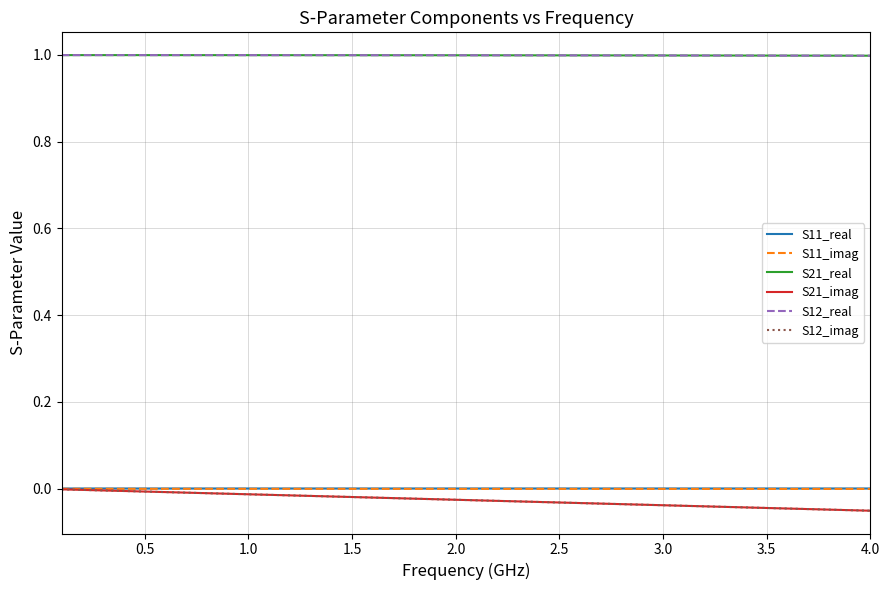

Is this an area chart (filled region under the line)?

No